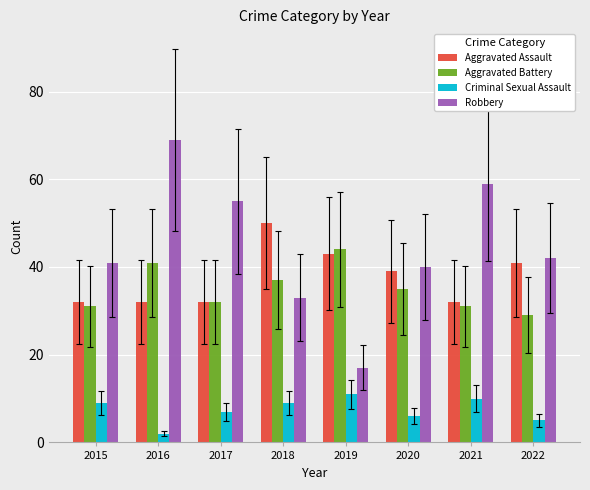

At which category is the sum across all series the highest?

2016